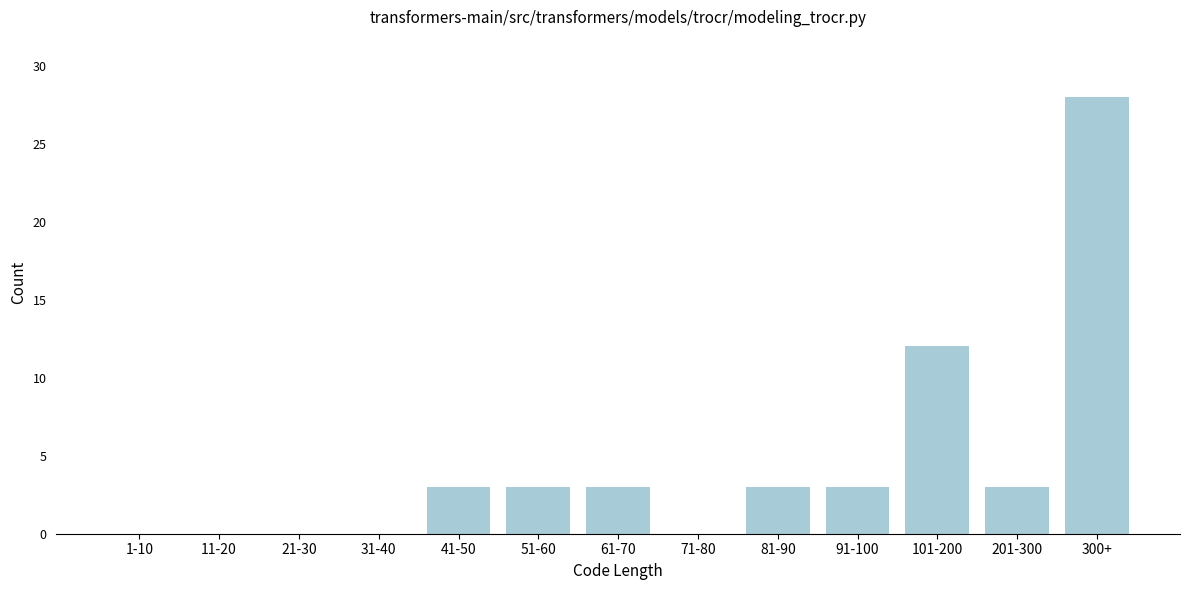

Reading left to right, list all the values displayed in this chart.

1-10=0	11-20=0	21-30=0	31-40=0	41-50=3	51-60=3	61-70=3	71-80=0	81-90=3	91-100=3	101-200=12	201-300=3	300+=28